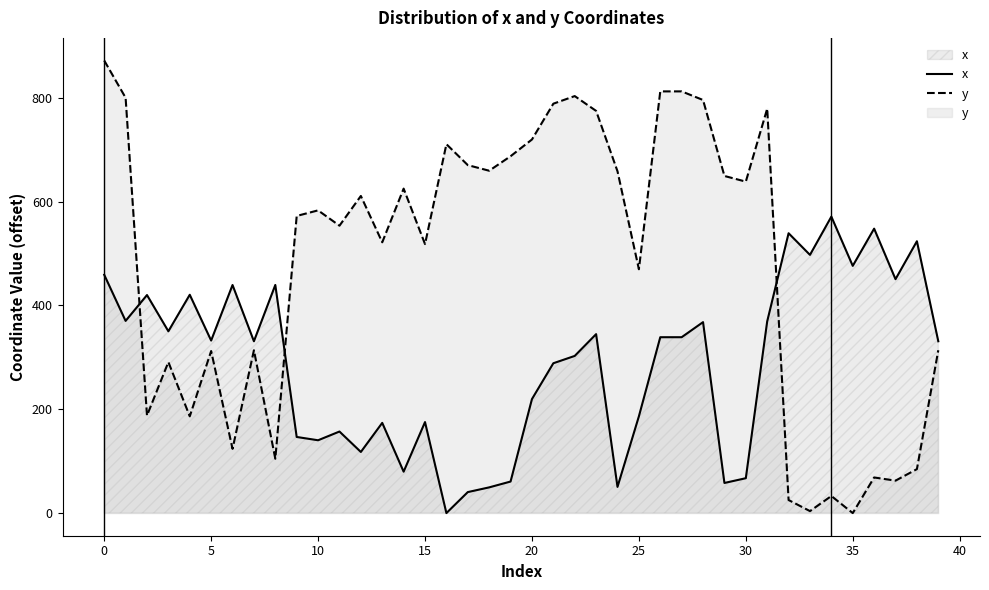

True or false: x and y cross at least once.

True